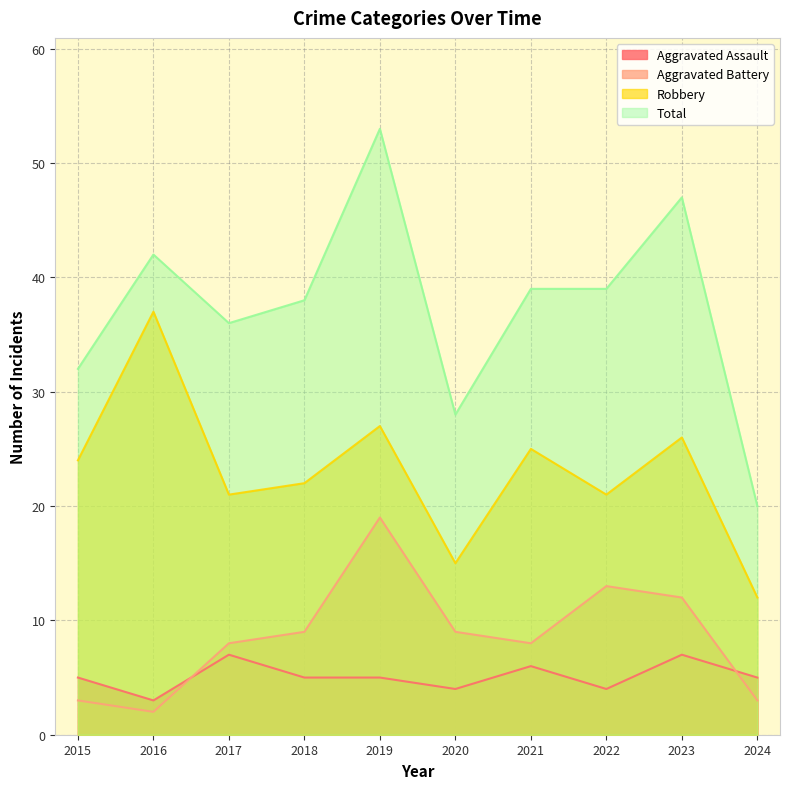

Reading right to left, list all the values displayed in this chart.

Aggravated Assault: 5	7	4	6	4	5	5	7	3	5
Aggravated Battery: 3	12	13	8	9	19	9	8	2	3
Robbery: 12	26	21	25	15	27	22	21	37	24
Total: 20	47	39	39	28	53	38	36	42	32